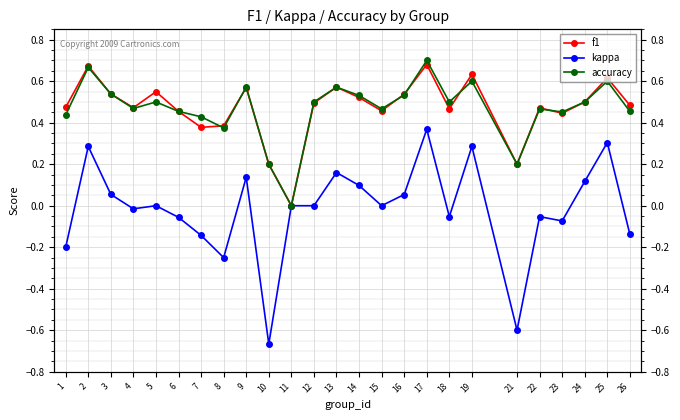

What is the sum of the accuracy values at 17 and 18?

1.2